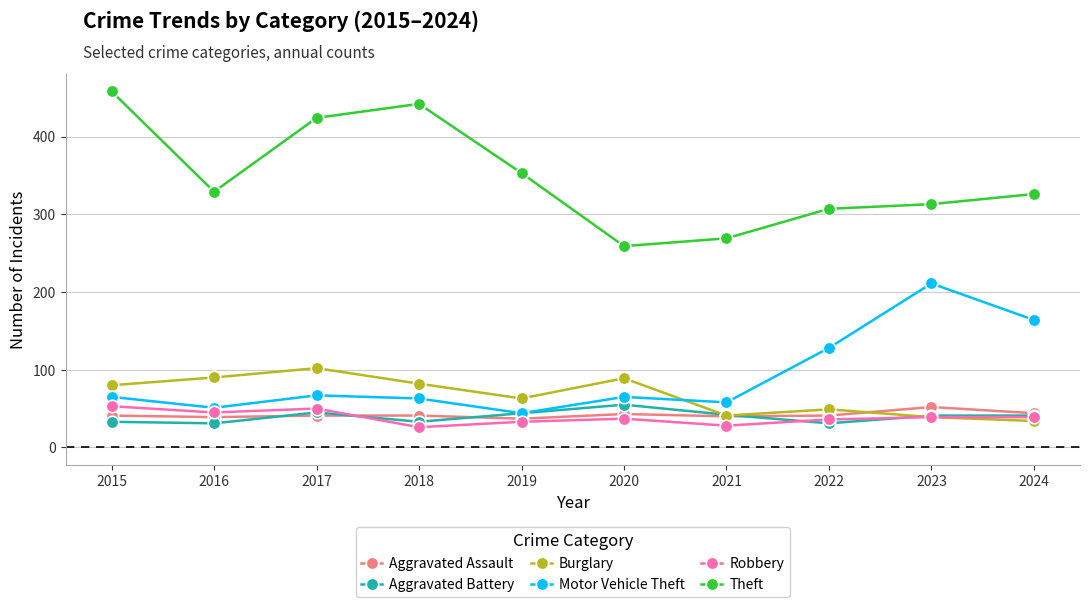

True or false: Burglary has more than 0 interior local peaks.

True